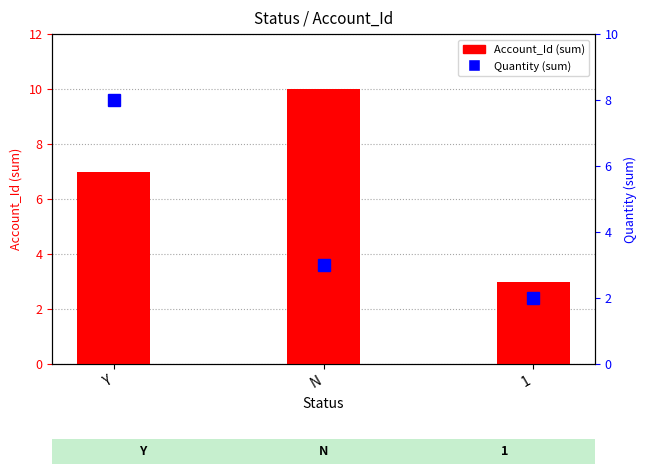

At how many categories does at least one series exceed 6?

2